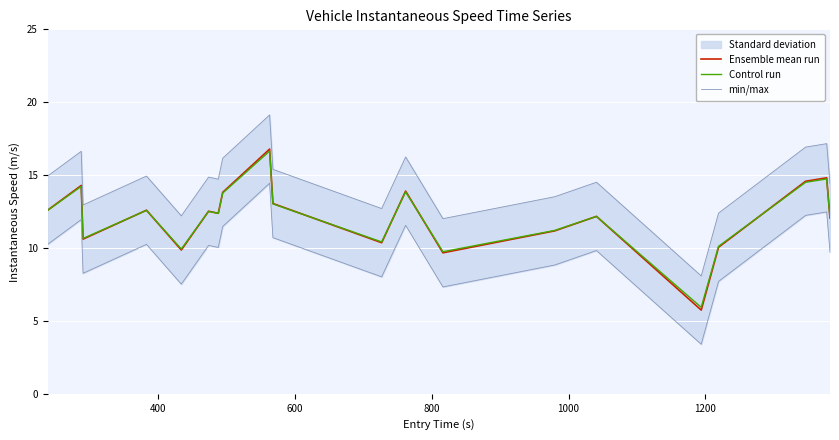

Count the number of categories in the chart.

20